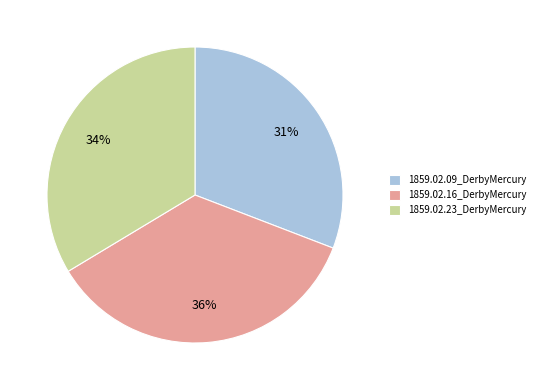

To the nearest percent, what percentage of the pie is 1859.02.09_DerbyMercury?

31%